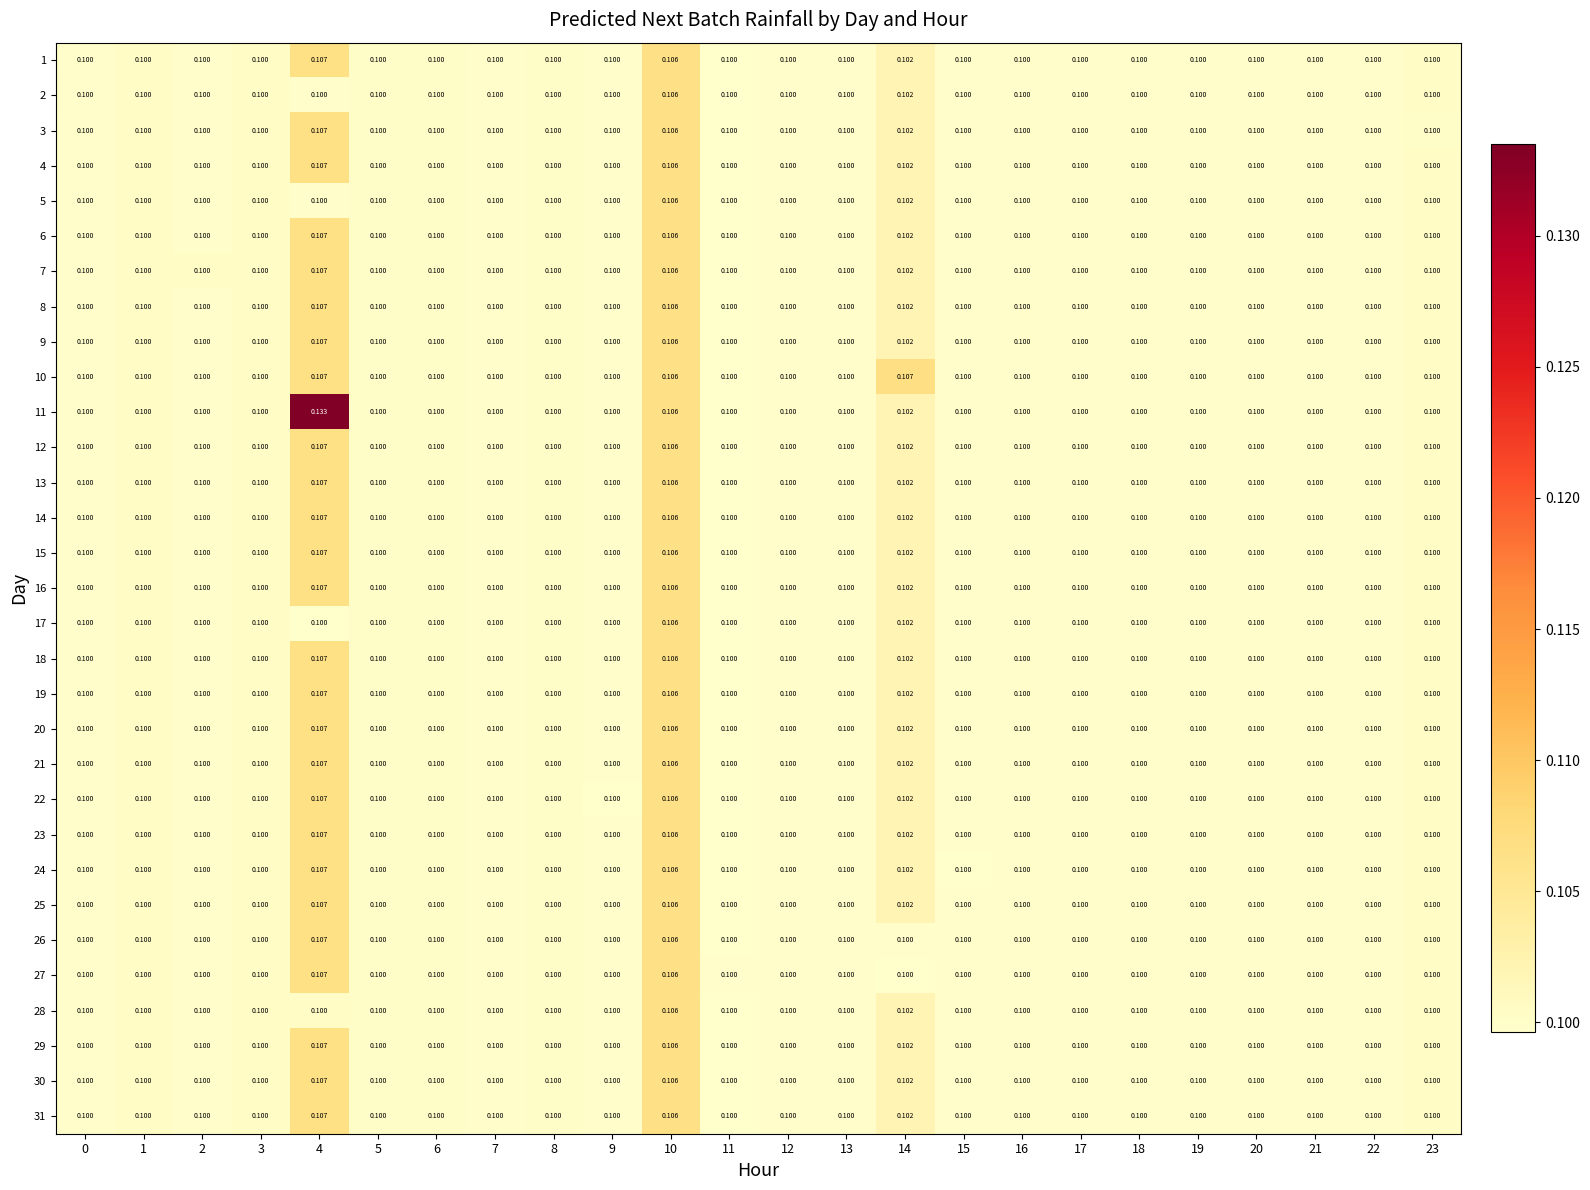

Reading right to left, what are all the values shown in this chart?

1: 23=0.1	22=0.1	21=0.1	20=0.1	19=0.1	18=0.1	17=0.1	16=0.1	15=0.1	14=0.1	13=0.1	12=0.1	11=0.1	10=0.1	9=0.1	8=0.1	7=0.1	6=0.1	5=0.1	4=0.1	3=0.1	2=0.1	1=0.1	0=0.1
2: 23=0.1	22=0.1	21=0.1	20=0.1	19=0.1	18=0.1	17=0.1	16=0.1	15=0.1	14=0.1	13=0.1	12=0.1	11=0.1	10=0.1	9=0.1	8=0.1	7=0.1	6=0.1	5=0.1	4=0.1	3=0.1	2=0.1	1=0.1	0=0.1
3: 23=0.1	22=0.1	21=0.1	20=0.1	19=0.1	18=0.1	17=0.1	16=0.1	15=0.1	14=0.1	13=0.1	12=0.1	11=0.1	10=0.1	9=0.1	8=0.1	7=0.1	6=0.1	5=0.1	4=0.1	3=0.1	2=0.1	1=0.1	0=0.1
4: 23=0.1	22=0.1	21=0.1	20=0.1	19=0.1	18=0.1	17=0.1	16=0.1	15=0.1	14=0.1	13=0.1	12=0.1	11=0.1	10=0.1	9=0.1	8=0.1	7=0.1	6=0.1	5=0.1	4=0.1	3=0.1	2=0.1	1=0.1	0=0.1
5: 23=0.1	22=0.1	21=0.1	20=0.1	19=0.1	18=0.1	17=0.1	16=0.1	15=0.1	14=0.1	13=0.1	12=0.1	11=0.1	10=0.1	9=0.1	8=0.1	7=0.1	6=0.1	5=0.1	4=0.1	3=0.1	2=0.1	1=0.1	0=0.1
6: 23=0.1	22=0.1	21=0.1	20=0.1	19=0.1	18=0.1	17=0.1	16=0.1	15=0.1	14=0.1	13=0.1	12=0.1	11=0.1	10=0.1	9=0.1	8=0.1	7=0.1	6=0.1	5=0.1	4=0.1	3=0.1	2=0.1	1=0.1	0=0.1
7: 23=0.1	22=0.1	21=0.1	20=0.1	19=0.1	18=0.1	17=0.1	16=0.1	15=0.1	14=0.1	13=0.1	12=0.1	11=0.1	10=0.1	9=0.1	8=0.1	7=0.1	6=0.1	5=0.1	4=0.1	3=0.1	2=0.1	1=0.1	0=0.1
8: 23=0.1	22=0.1	21=0.1	20=0.1	19=0.1	18=0.1	17=0.1	16=0.1	15=0.1	14=0.1	13=0.1	12=0.1	11=0.1	10=0.1	9=0.1	8=0.1	7=0.1	6=0.1	5=0.1	4=0.1	3=0.1	2=0.1	1=0.1	0=0.1
9: 23=0.1	22=0.1	21=0.1	20=0.1	19=0.1	18=0.1	17=0.1	16=0.1	15=0.1	14=0.1	13=0.1	12=0.1	11=0.1	10=0.1	9=0.1	8=0.1	7=0.1	6=0.1	5=0.1	4=0.1	3=0.1	2=0.1	1=0.1	0=0.1
10: 23=0.1	22=0.1	21=0.1	20=0.1	19=0.1	18=0.1	17=0.1	16=0.1	15=0.1	14=0.1	13=0.1	12=0.1	11=0.1	10=0.1	9=0.1	8=0.1	7=0.1	6=0.1	5=0.1	4=0.1	3=0.1	2=0.1	1=0.1	0=0.1
11: 23=0.1	22=0.1	21=0.1	20=0.1	19=0.1	18=0.1	17=0.1	16=0.1	15=0.1	14=0.1	13=0.1	12=0.1	11=0.1	10=0.1	9=0.1	8=0.1	7=0.1	6=0.1	5=0.1	4=0.1	3=0.1	2=0.1	1=0.1	0=0.1
12: 23=0.1	22=0.1	21=0.1	20=0.1	19=0.1	18=0.1	17=0.1	16=0.1	15=0.1	14=0.1	13=0.1	12=0.1	11=0.1	10=0.1	9=0.1	8=0.1	7=0.1	6=0.1	5=0.1	4=0.1	3=0.1	2=0.1	1=0.1	0=0.1
13: 23=0.1	22=0.1	21=0.1	20=0.1	19=0.1	18=0.1	17=0.1	16=0.1	15=0.1	14=0.1	13=0.1	12=0.1	11=0.1	10=0.1	9=0.1	8=0.1	7=0.1	6=0.1	5=0.1	4=0.1	3=0.1	2=0.1	1=0.1	0=0.1
14: 23=0.1	22=0.1	21=0.1	20=0.1	19=0.1	18=0.1	17=0.1	16=0.1	15=0.1	14=0.1	13=0.1	12=0.1	11=0.1	10=0.1	9=0.1	8=0.1	7=0.1	6=0.1	5=0.1	4=0.1	3=0.1	2=0.1	1=0.1	0=0.1
15: 23=0.1	22=0.1	21=0.1	20=0.1	19=0.1	18=0.1	17=0.1	16=0.1	15=0.1	14=0.1	13=0.1	12=0.1	11=0.1	10=0.1	9=0.1	8=0.1	7=0.1	6=0.1	5=0.1	4=0.1	3=0.1	2=0.1	1=0.1	0=0.1
16: 23=0.1	22=0.1	21=0.1	20=0.1	19=0.1	18=0.1	17=0.1	16=0.1	15=0.1	14=0.1	13=0.1	12=0.1	11=0.1	10=0.1	9=0.1	8=0.1	7=0.1	6=0.1	5=0.1	4=0.1	3=0.1	2=0.1	1=0.1	0=0.1
17: 23=0.1	22=0.1	21=0.1	20=0.1	19=0.1	18=0.1	17=0.1	16=0.1	15=0.1	14=0.1	13=0.1	12=0.1	11=0.1	10=0.1	9=0.1	8=0.1	7=0.1	6=0.1	5=0.1	4=0.1	3=0.1	2=0.1	1=0.1	0=0.1
18: 23=0.1	22=0.1	21=0.1	20=0.1	19=0.1	18=0.1	17=0.1	16=0.1	15=0.1	14=0.1	13=0.1	12=0.1	11=0.1	10=0.1	9=0.1	8=0.1	7=0.1	6=0.1	5=0.1	4=0.1	3=0.1	2=0.1	1=0.1	0=0.1
19: 23=0.1	22=0.1	21=0.1	20=0.1	19=0.1	18=0.1	17=0.1	16=0.1	15=0.1	14=0.1	13=0.1	12=0.1	11=0.1	10=0.1	9=0.1	8=0.1	7=0.1	6=0.1	5=0.1	4=0.1	3=0.1	2=0.1	1=0.1	0=0.1
20: 23=0.1	22=0.1	21=0.1	20=0.1	19=0.1	18=0.1	17=0.1	16=0.1	15=0.1	14=0.1	13=0.1	12=0.1	11=0.1	10=0.1	9=0.1	8=0.1	7=0.1	6=0.1	5=0.1	4=0.1	3=0.1	2=0.1	1=0.1	0=0.1
21: 23=0.1	22=0.1	21=0.1	20=0.1	19=0.1	18=0.1	17=0.1	16=0.1	15=0.1	14=0.1	13=0.1	12=0.1	11=0.1	10=0.1	9=0.1	8=0.1	7=0.1	6=0.1	5=0.1	4=0.1	3=0.1	2=0.1	1=0.1	0=0.1
22: 23=0.1	22=0.1	21=0.1	20=0.1	19=0.1	18=0.1	17=0.1	16=0.1	15=0.1	14=0.1	13=0.1	12=0.1	11=0.1	10=0.1	9=0.1	8=0.1	7=0.1	6=0.1	5=0.1	4=0.1	3=0.1	2=0.1	1=0.1	0=0.1
23: 23=0.1	22=0.1	21=0.1	20=0.1	19=0.1	18=0.1	17=0.1	16=0.1	15=0.1	14=0.1	13=0.1	12=0.1	11=0.1	10=0.1	9=0.1	8=0.1	7=0.1	6=0.1	5=0.1	4=0.1	3=0.1	2=0.1	1=0.1	0=0.1
24: 23=0.1	22=0.1	21=0.1	20=0.1	19=0.1	18=0.1	17=0.1	16=0.1	15=0.1	14=0.1	13=0.1	12=0.1	11=0.1	10=0.1	9=0.1	8=0.1	7=0.1	6=0.1	5=0.1	4=0.1	3=0.1	2=0.1	1=0.1	0=0.1
25: 23=0.1	22=0.1	21=0.1	20=0.1	19=0.1	18=0.1	17=0.1	16=0.1	15=0.1	14=0.1	13=0.1	12=0.1	11=0.1	10=0.1	9=0.1	8=0.1	7=0.1	6=0.1	5=0.1	4=0.1	3=0.1	2=0.1	1=0.1	0=0.1
26: 23=0.1	22=0.1	21=0.1	20=0.1	19=0.1	18=0.1	17=0.1	16=0.1	15=0.1	14=0.1	13=0.1	12=0.1	11=0.1	10=0.1	9=0.1	8=0.1	7=0.1	6=0.1	5=0.1	4=0.1	3=0.1	2=0.1	1=0.1	0=0.1
27: 23=0.1	22=0.1	21=0.1	20=0.1	19=0.1	18=0.1	17=0.1	16=0.1	15=0.1	14=0.1	13=0.1	12=0.1	11=0.1	10=0.1	9=0.1	8=0.1	7=0.1	6=0.1	5=0.1	4=0.1	3=0.1	2=0.1	1=0.1	0=0.1
28: 23=0.1	22=0.1	21=0.1	20=0.1	19=0.1	18=0.1	17=0.1	16=0.1	15=0.1	14=0.1	13=0.1	12=0.1	11=0.1	10=0.1	9=0.1	8=0.1	7=0.1	6=0.1	5=0.1	4=0.1	3=0.1	2=0.1	1=0.1	0=0.1
29: 23=0.1	22=0.1	21=0.1	20=0.1	19=0.1	18=0.1	17=0.1	16=0.1	15=0.1	14=0.1	13=0.1	12=0.1	11=0.1	10=0.1	9=0.1	8=0.1	7=0.1	6=0.1	5=0.1	4=0.1	3=0.1	2=0.1	1=0.1	0=0.1
30: 23=0.1	22=0.1	21=0.1	20=0.1	19=0.1	18=0.1	17=0.1	16=0.1	15=0.1	14=0.1	13=0.1	12=0.1	11=0.1	10=0.1	9=0.1	8=0.1	7=0.1	6=0.1	5=0.1	4=0.1	3=0.1	2=0.1	1=0.1	0=0.1
31: 23=0.1	22=0.1	21=0.1	20=0.1	19=0.1	18=0.1	17=0.1	16=0.1	15=0.1	14=0.1	13=0.1	12=0.1	11=0.1	10=0.1	9=0.1	8=0.1	7=0.1	6=0.1	5=0.1	4=0.1	3=0.1	2=0.1	1=0.1	0=0.1